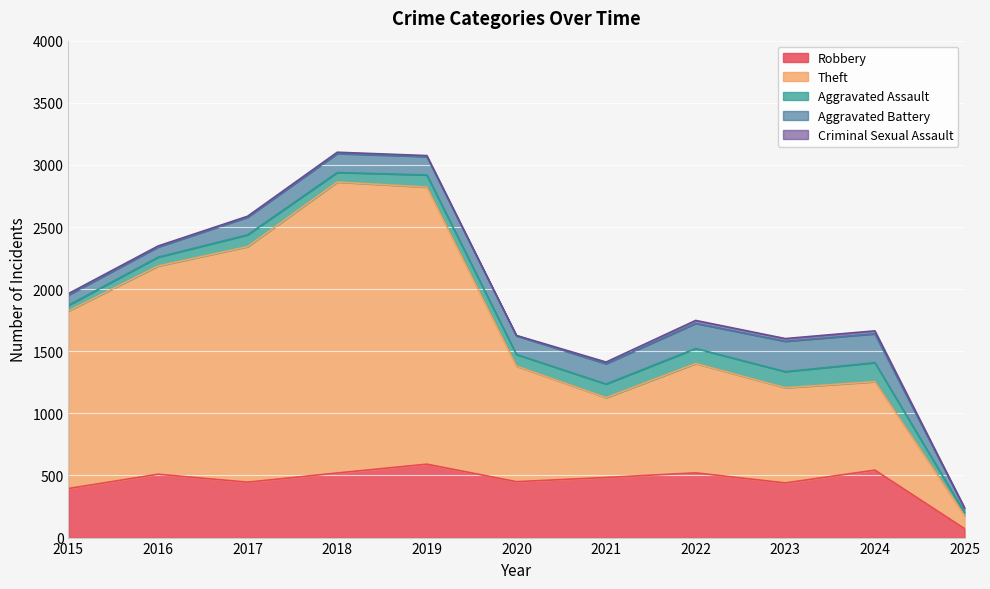

How many values in the Aggravated Assault series are below 95?

5